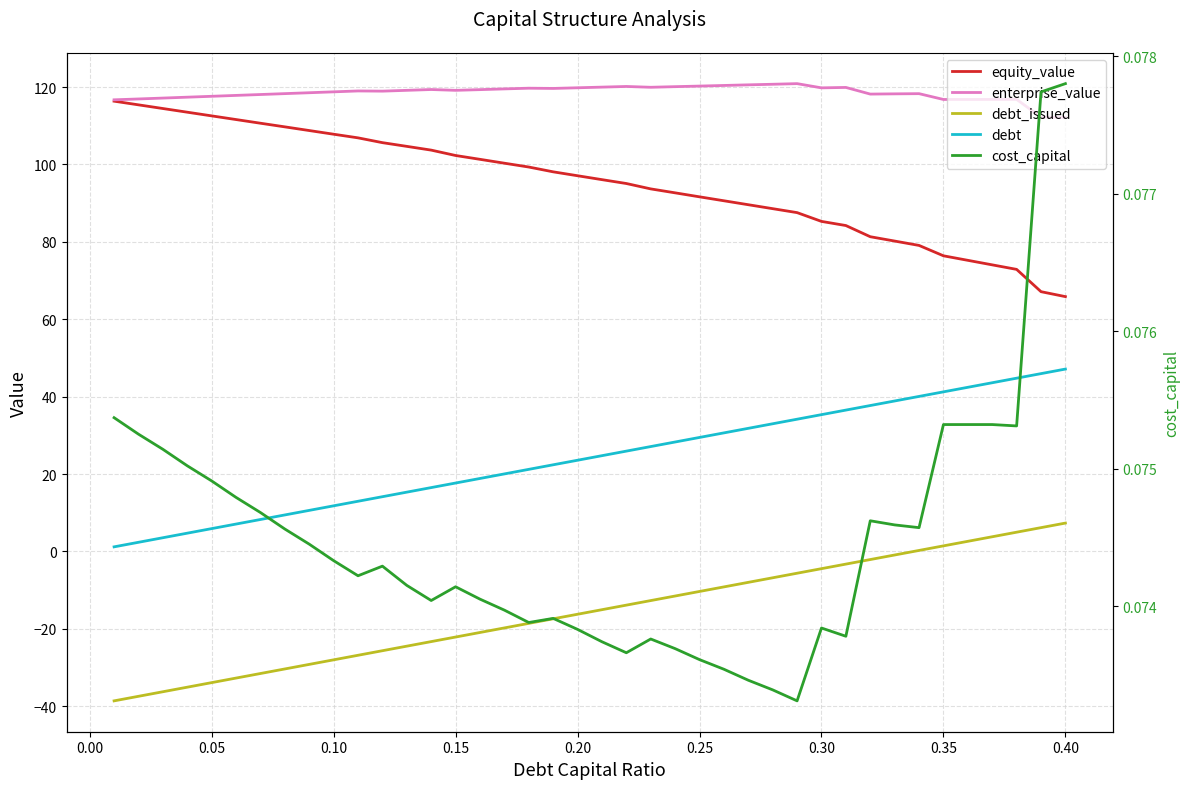

What is the value of the equity_value point at the 18th from the left?

99.3